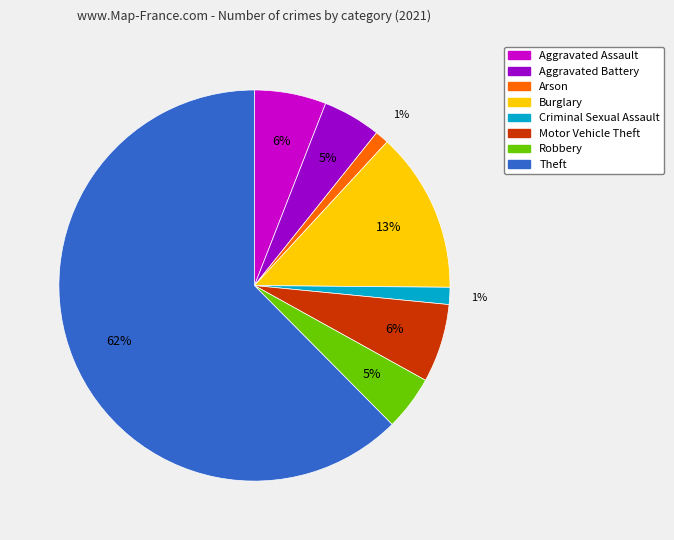

To the nearest percent, what percentage of the pie is Aggravated Battery?

5%